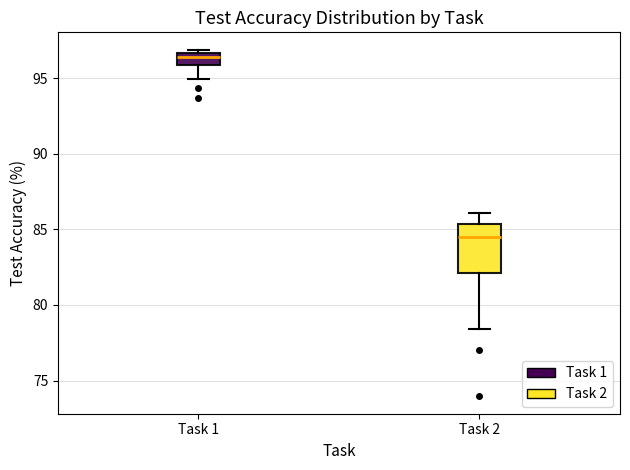

Which box's median line is the lowest?

Task 2